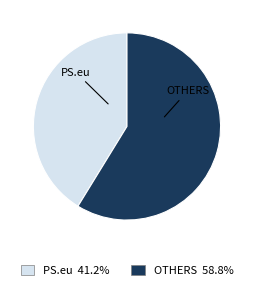

Does PS.eu represent more than half of the total?

No